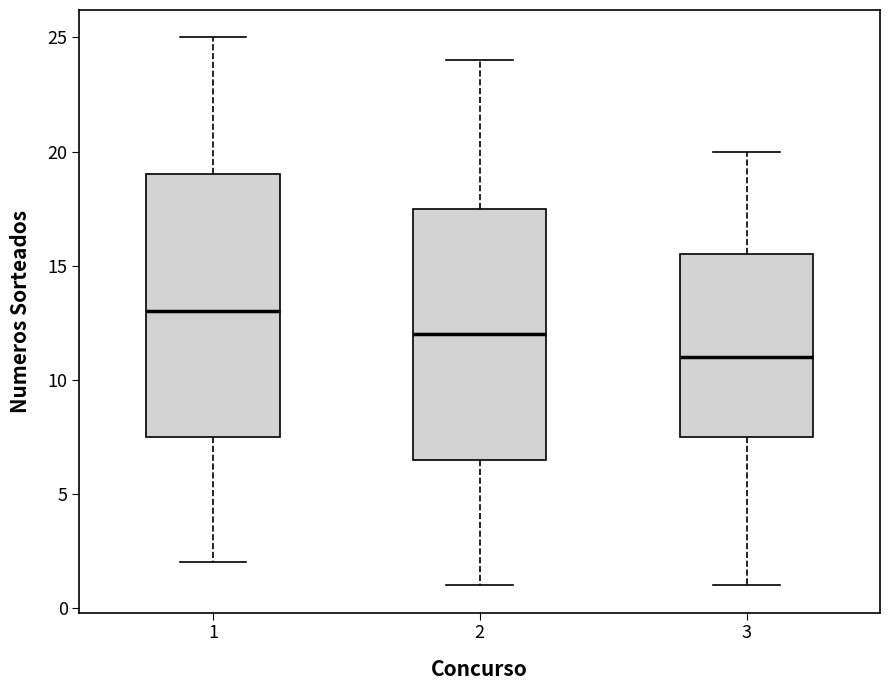

Reading left to right, read every box against the y-axis: the position of its median line, the range the box covers, and the ends of its whiskers. The values are not printed on the chart, so give them approximately, as read against the axis.

1: median 13.0, box 7.5 to 19.0, whiskers 2.0 to 25.0
2: median 12.0, box 6.5 to 17.5, whiskers 1.0 to 24.0
3: median 11.0, box 7.5 to 15.5, whiskers 1.0 to 20.0